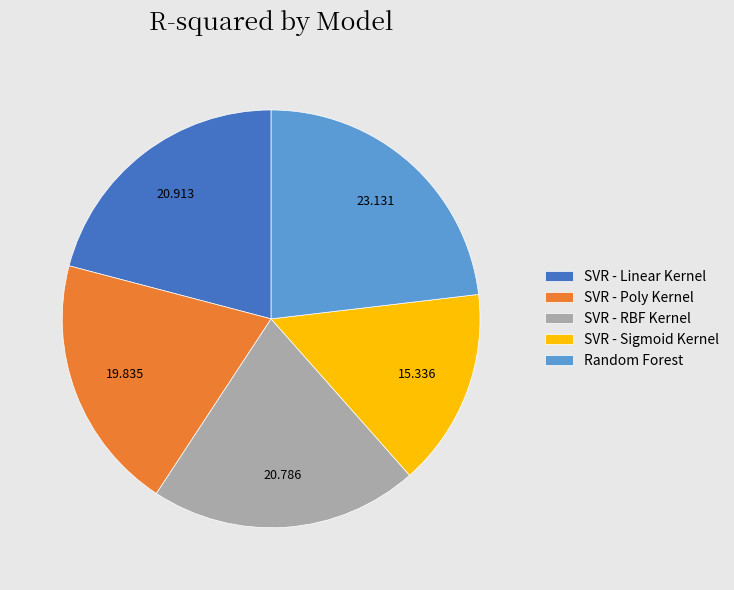

Which slice is the smallest?

SVR - Sigmoid Kernel